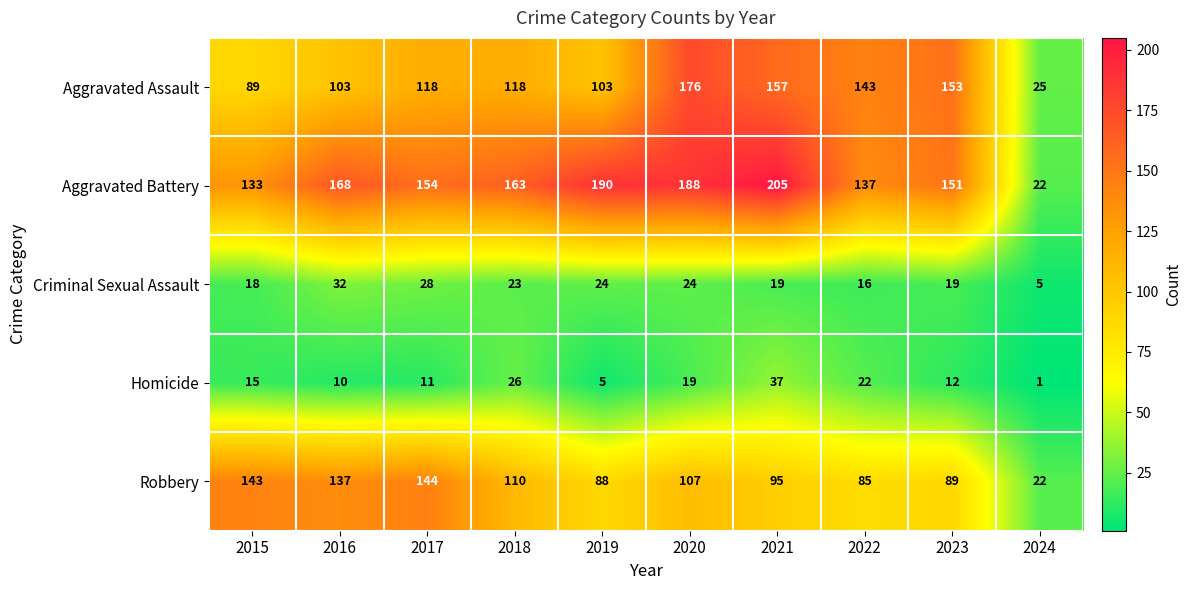

What is the sum of the Robbery values at 2024 and 2023?

111